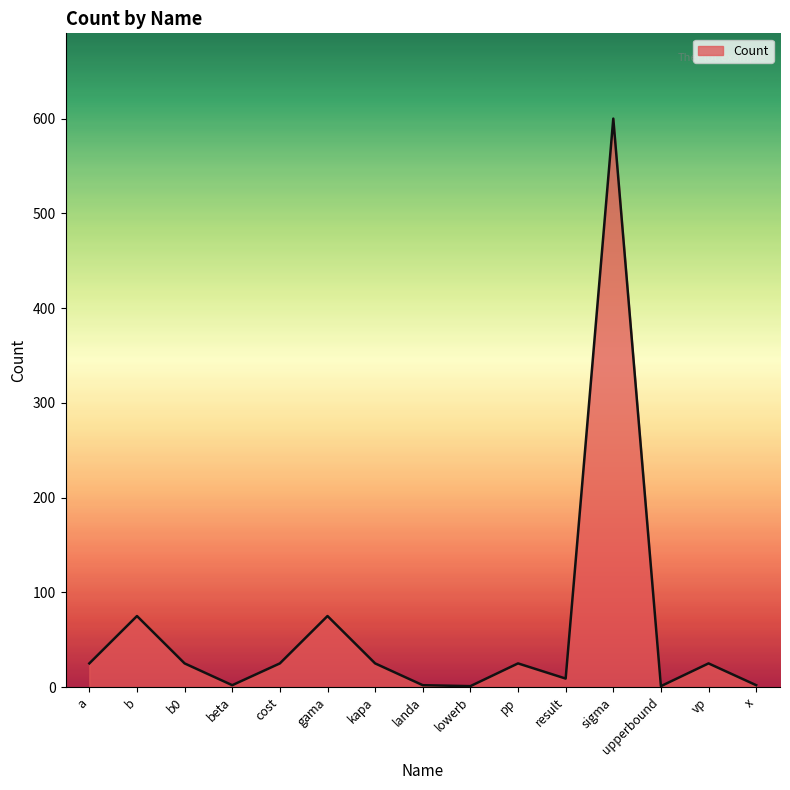

What is the ratio of the value at b0 to the value at vp?

1.0